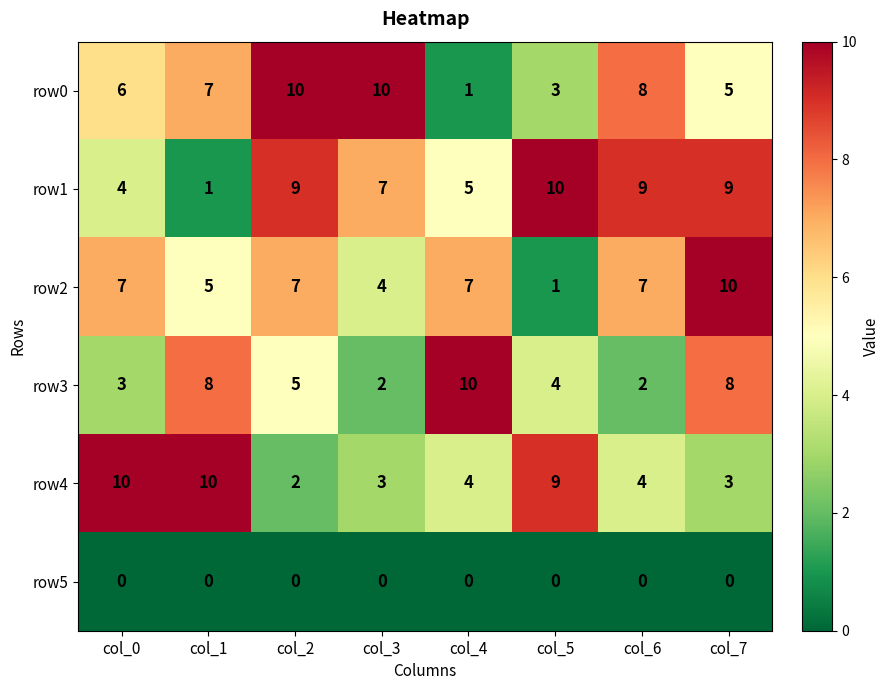

Rank the series at col_3 from lowest to highest value.

row5, row3, row4, row2, row1, row0